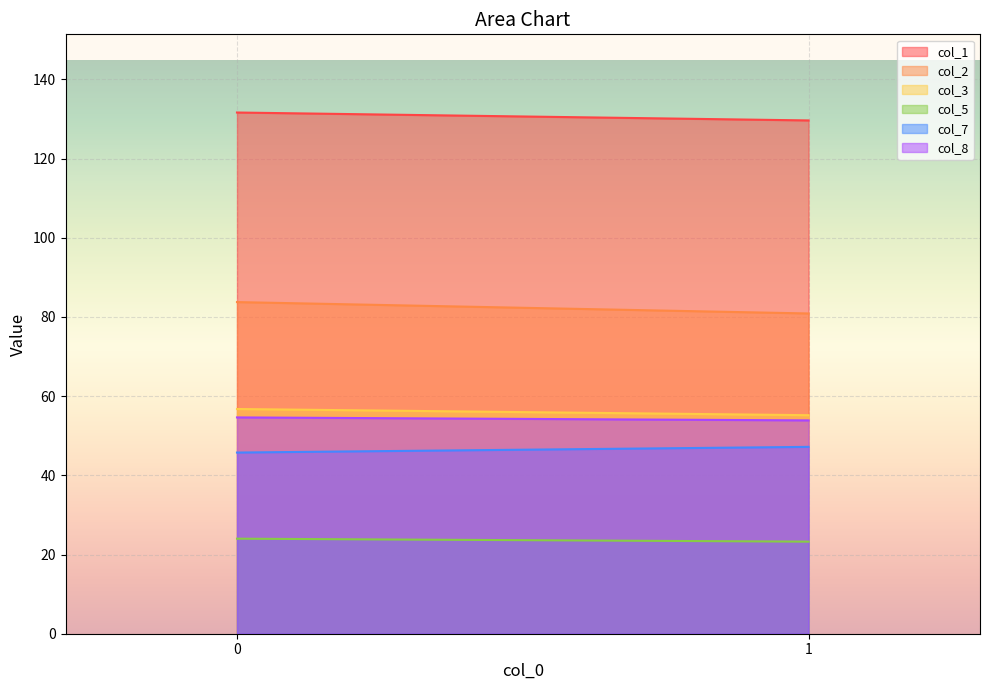

What is the sum of the col_8 values at 0 and 1?

108.5